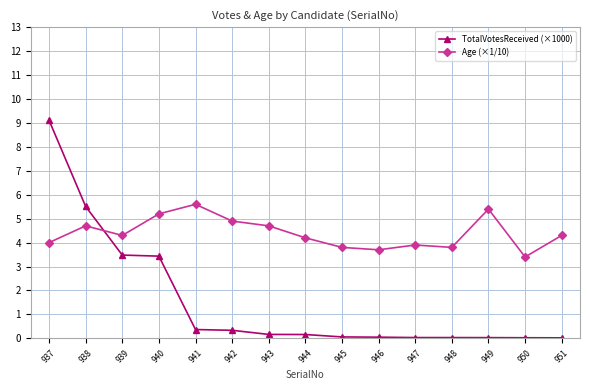

At how many categories does at least one series exceed 3?

15